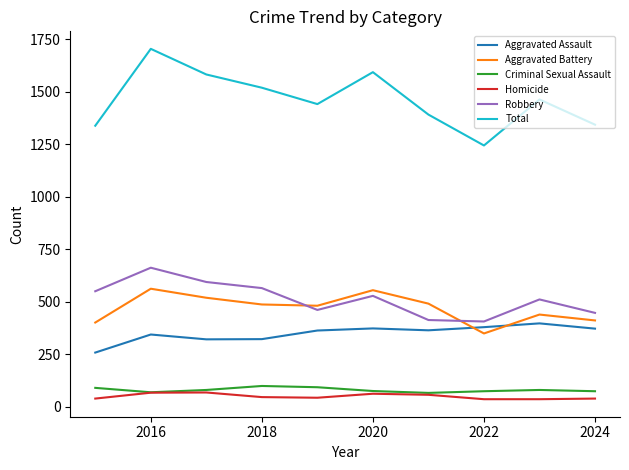

Which series has the widest spread of values?

Total